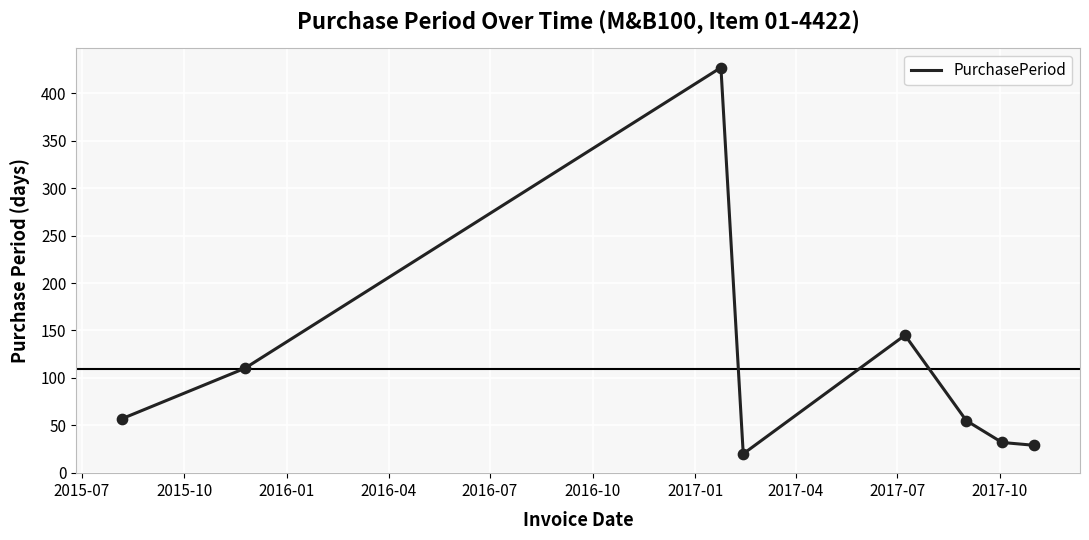

True or false: the data has more than 1 interior local peaks.

True